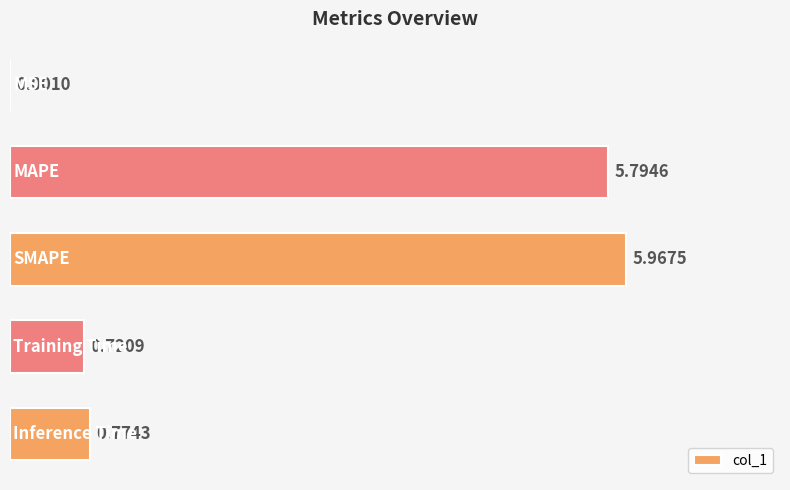

Are the bars horizontal?

Yes